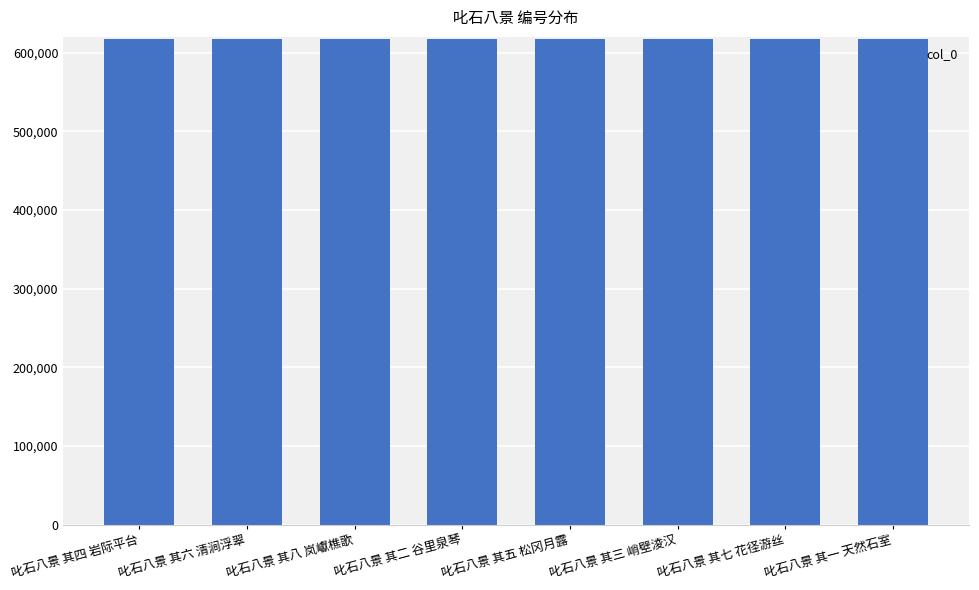

What is the smallest value displayed?

617167